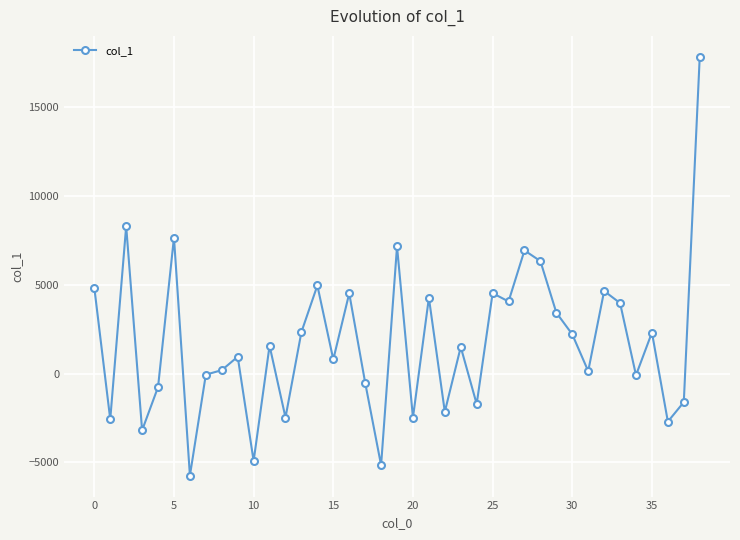

How many points are higher than both their immediate neighbors (excluding endpoints)?

13